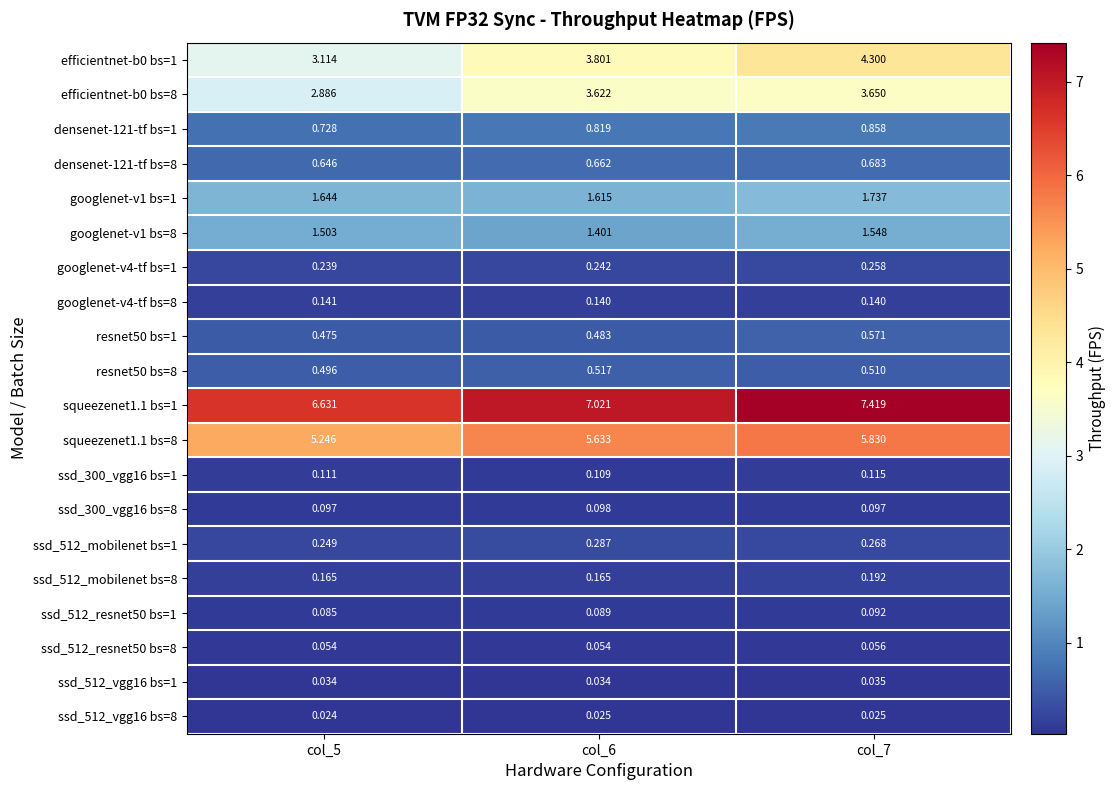

What is the difference between the highest and lowest values at col_5?

6.6